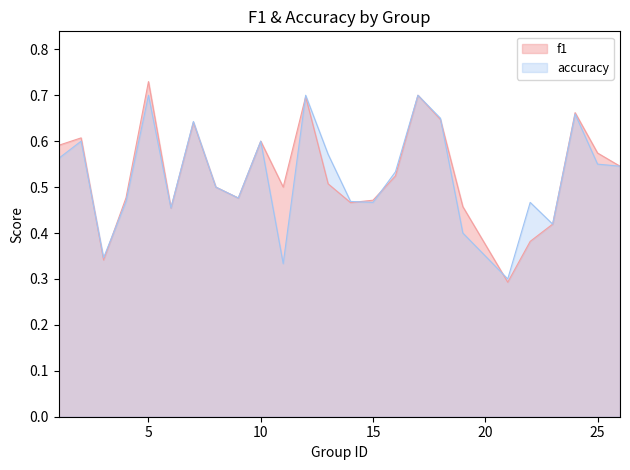

Which has a higher value, 15 or 16?

16